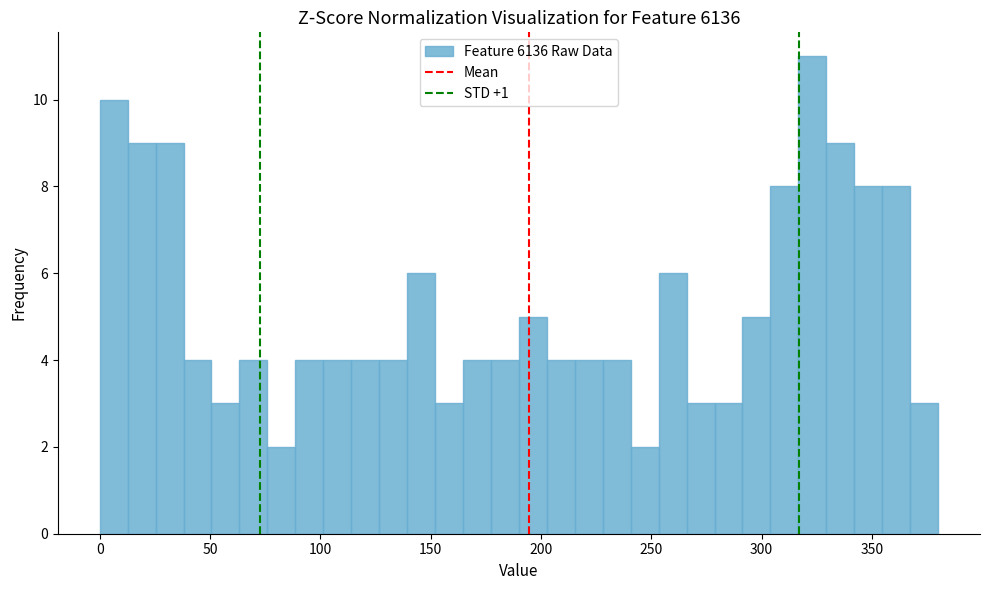

Read against the x-axis, roughly where is the centre of the tallest bar?

325